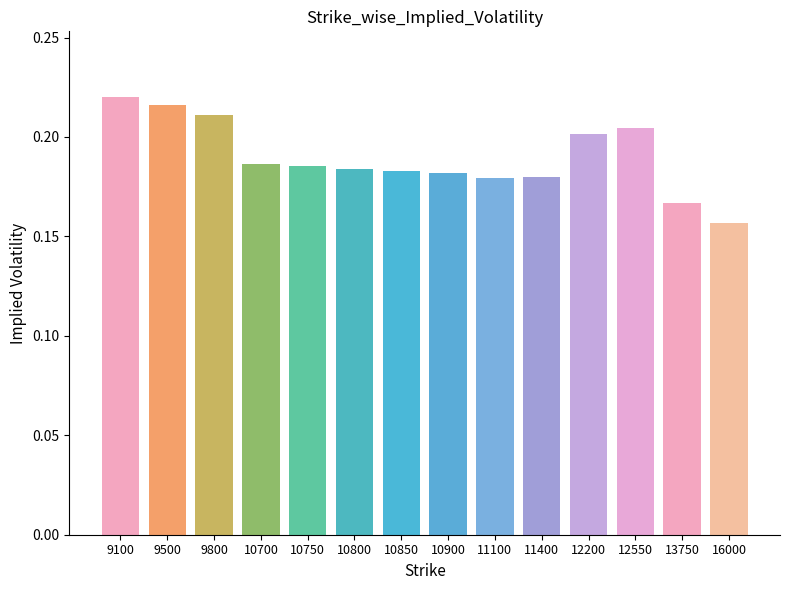

The chart shows a value of 0.2 at 12200. True or false?

True